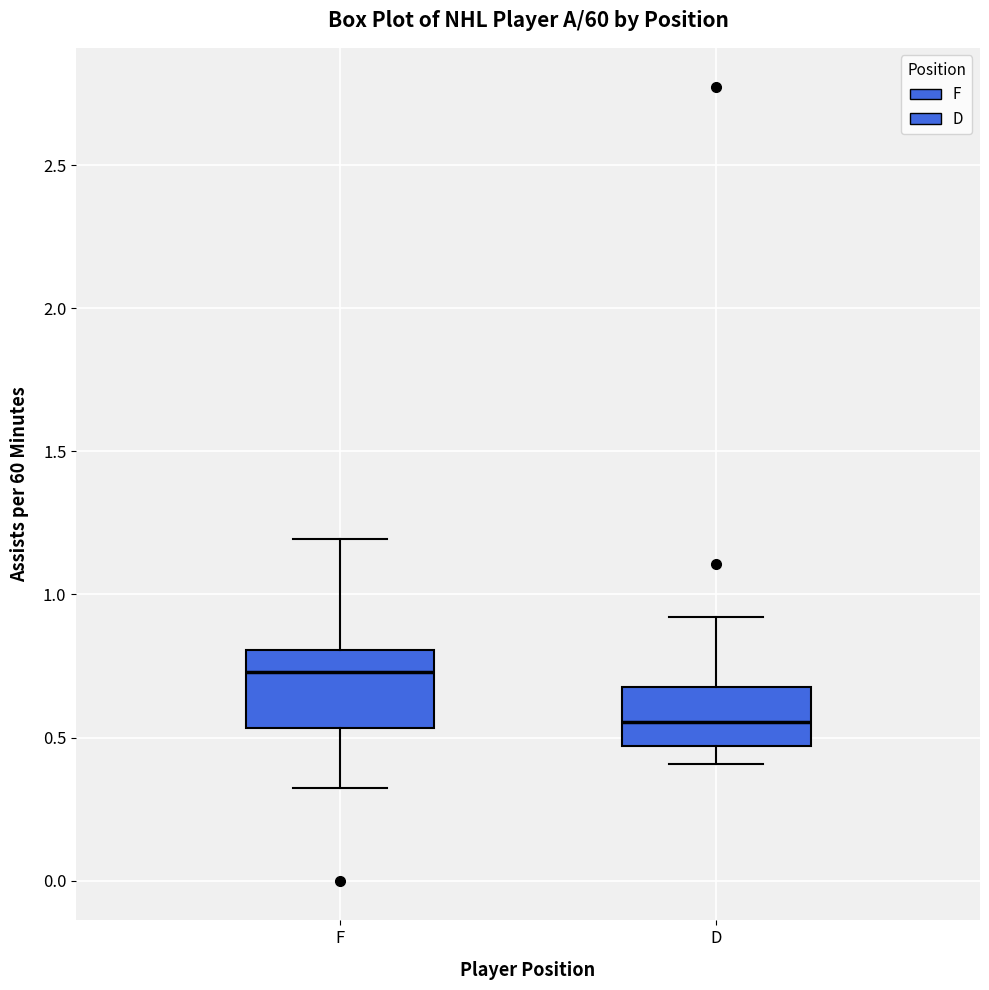

Where does the median line of the box for F sit on the y-axis? The values are not printed on the chart, so give them approximately, as read against the axis.

0.75